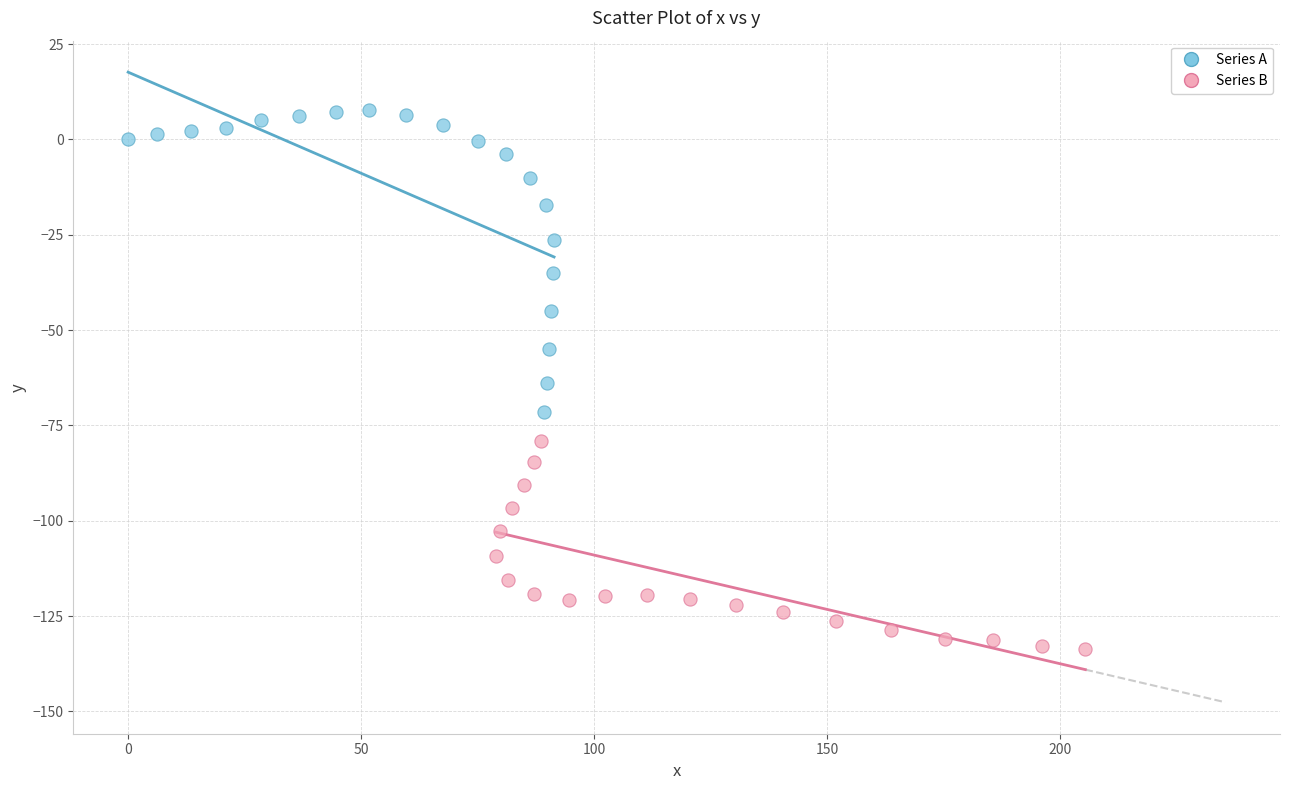

What are all the series names shown in the legend?

Series A, Series B